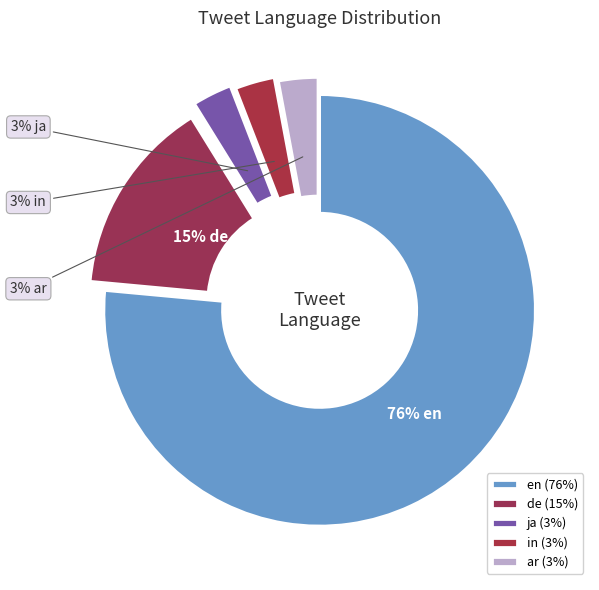

How many slices are in this pie chart?

5